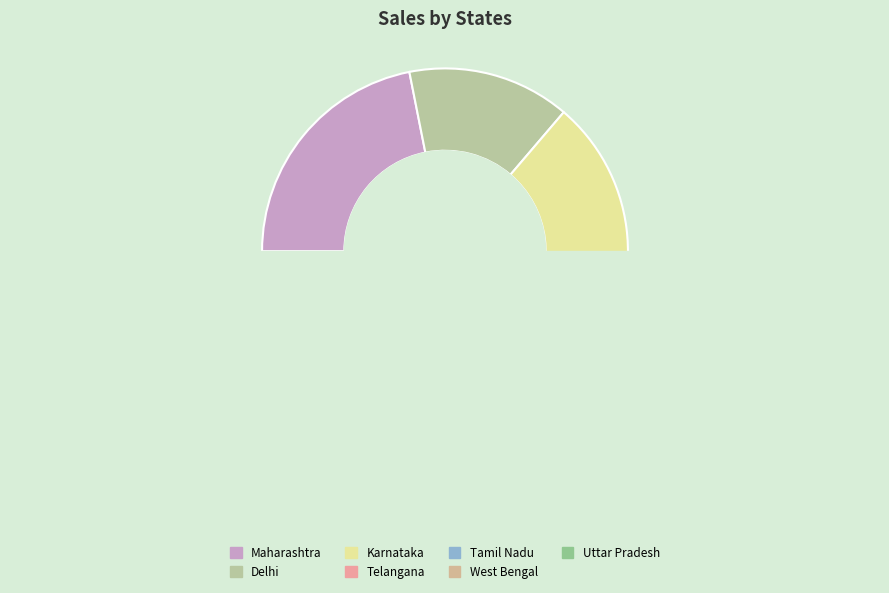

To the nearest percent, what portion does Tamil Nadu represent?

9%